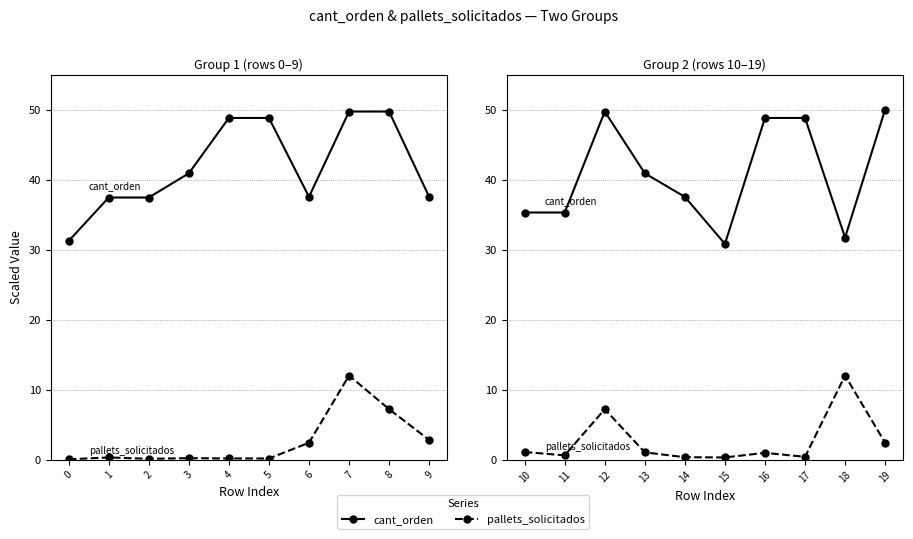

The value of pallets_solicitados at 13 is 1.5. True or false?

False